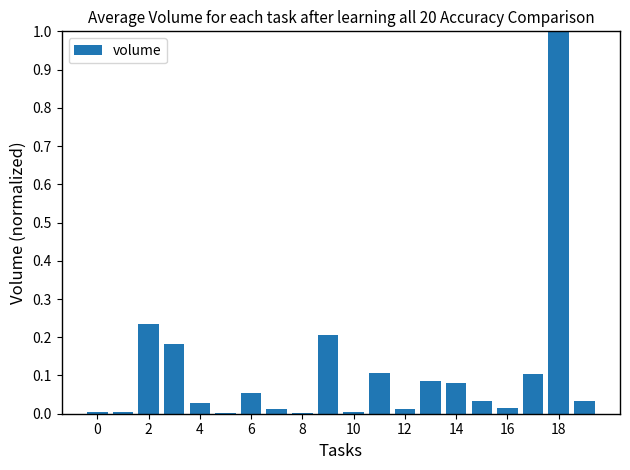

What is the maximum value shown in the chart?

1.0